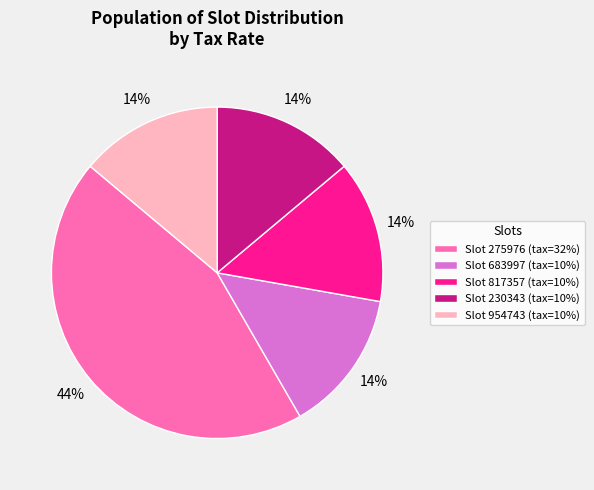

To the nearest percent, what is the combined percentage of Slot 683997 (tax=10%) and Slot 230343 (tax=10%)?

28%